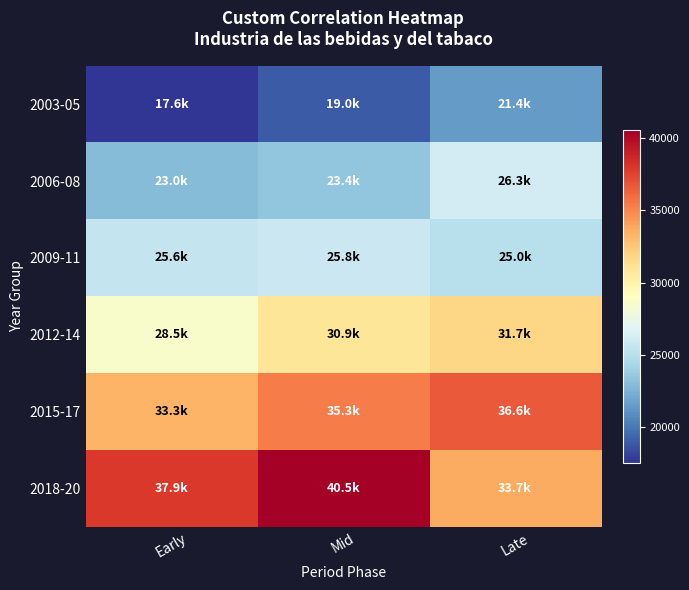

Which series changed the most between Mid and Late?

2018-20